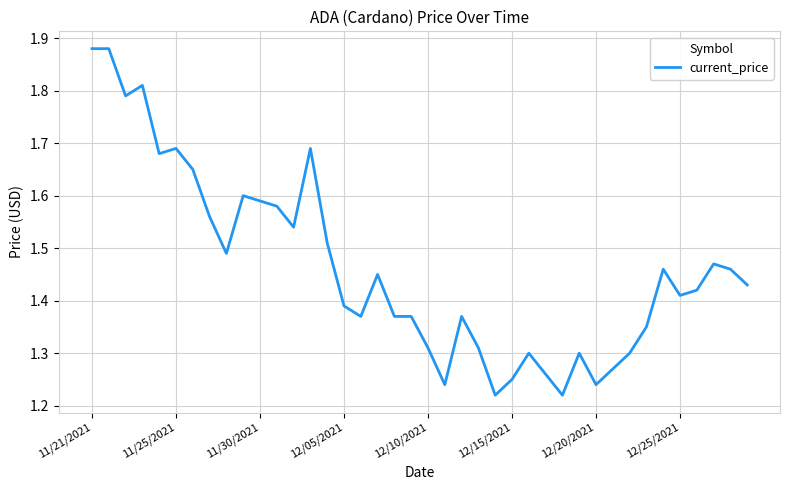

What is the difference between the second highest and minimum values?

0.7